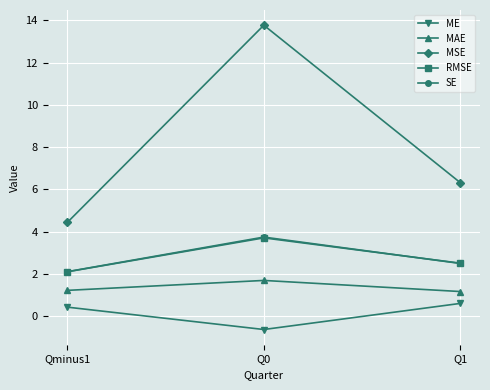

Does the chart have visible grid lines?

Yes